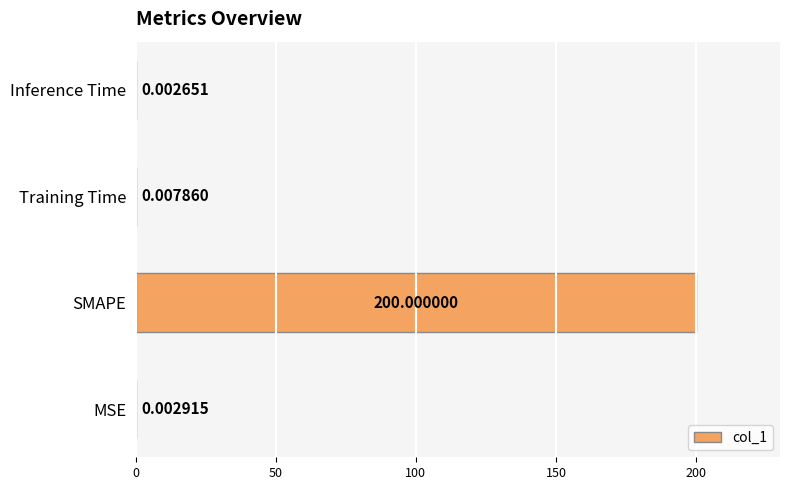

Where is the data nearest to the value 100?

Training Time